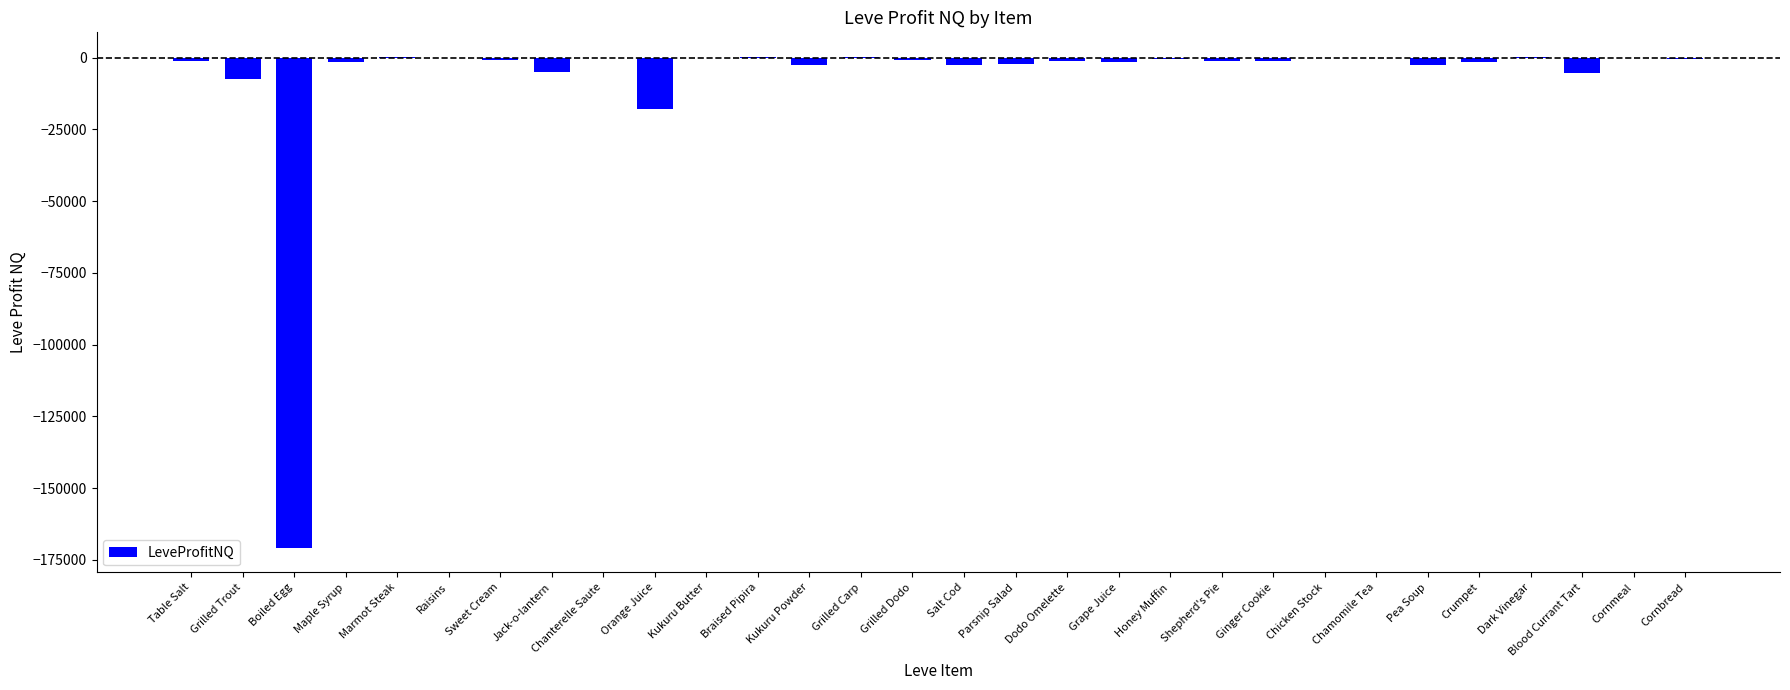

Which has a higher value, Chamomile Tea or Blood Currant Tart?

Chamomile Tea